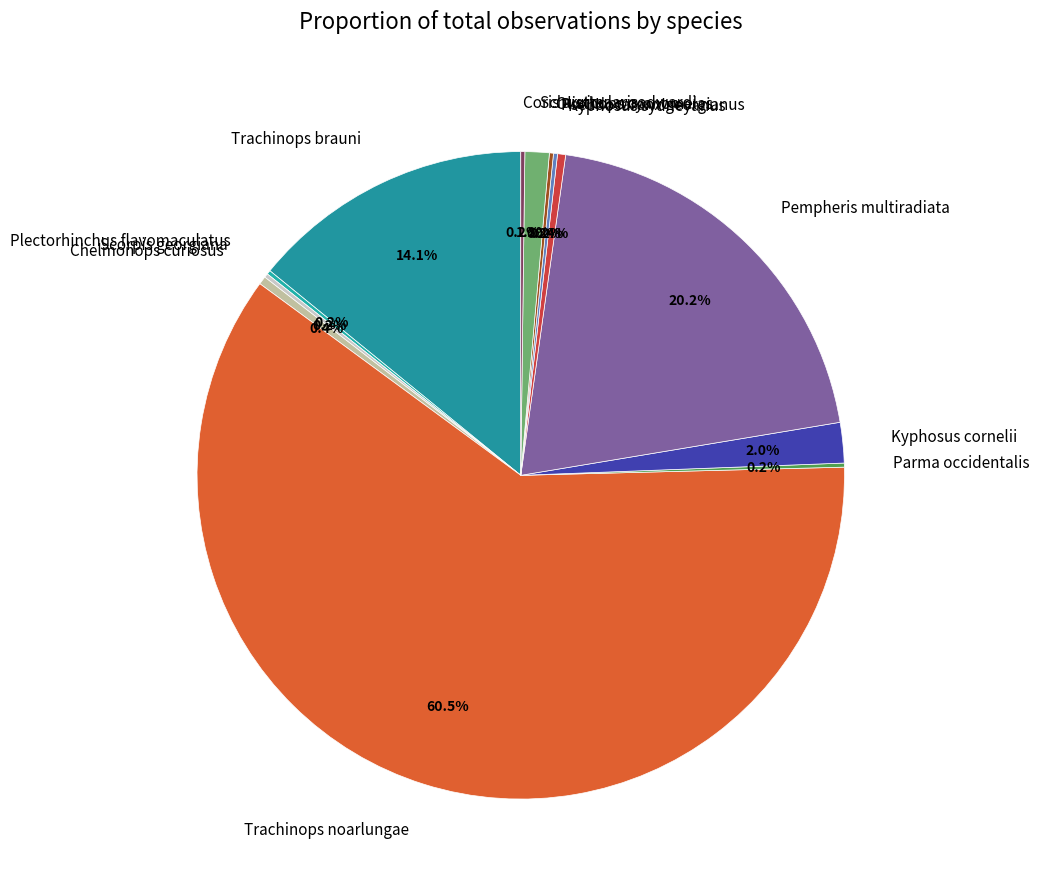

Which category has the biggest portion of the pie?

Trachinops noarlungae